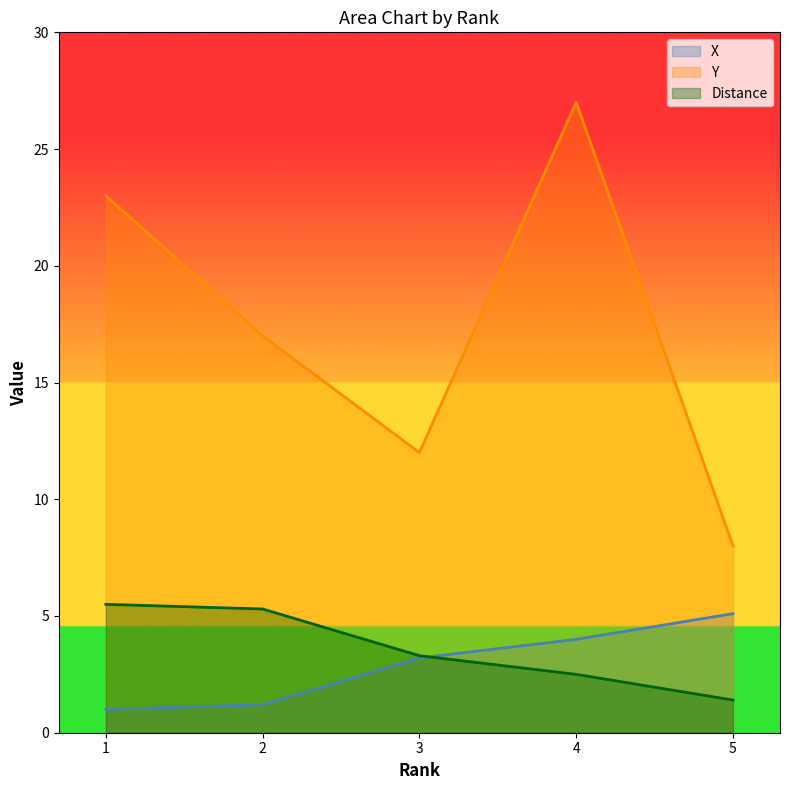

Where does the Distance series first go above 3?

1